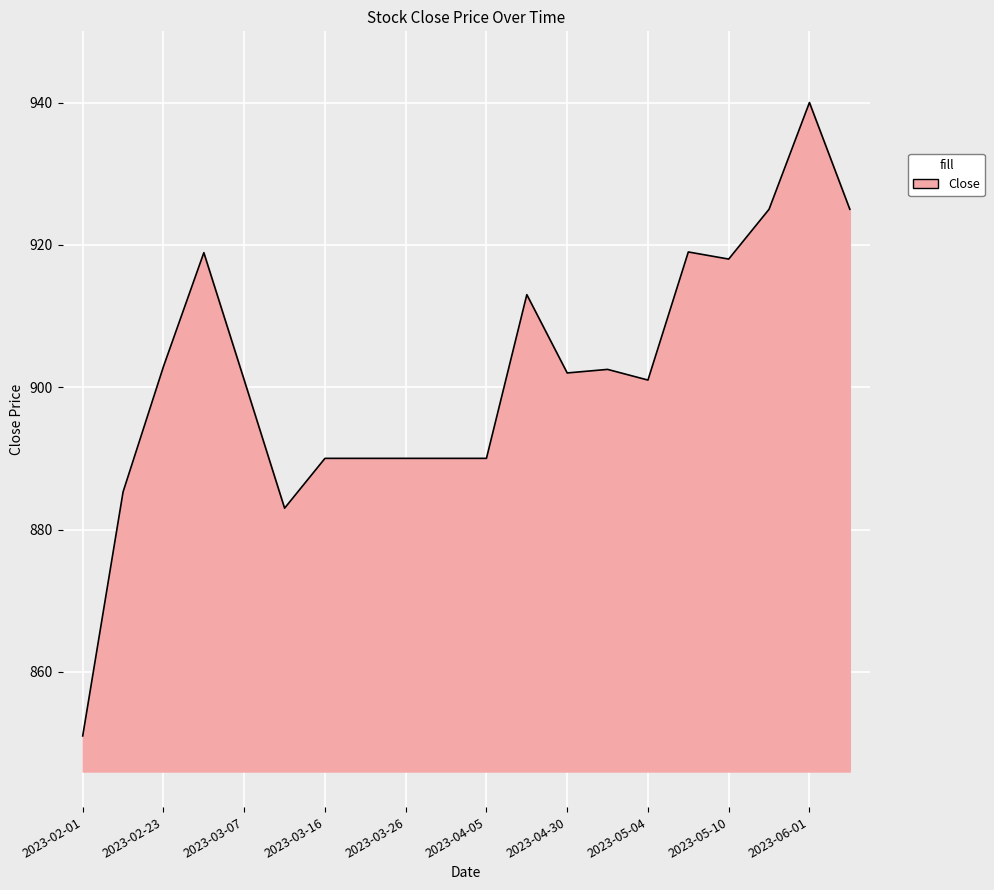

How many lines are shown in the chart?

1